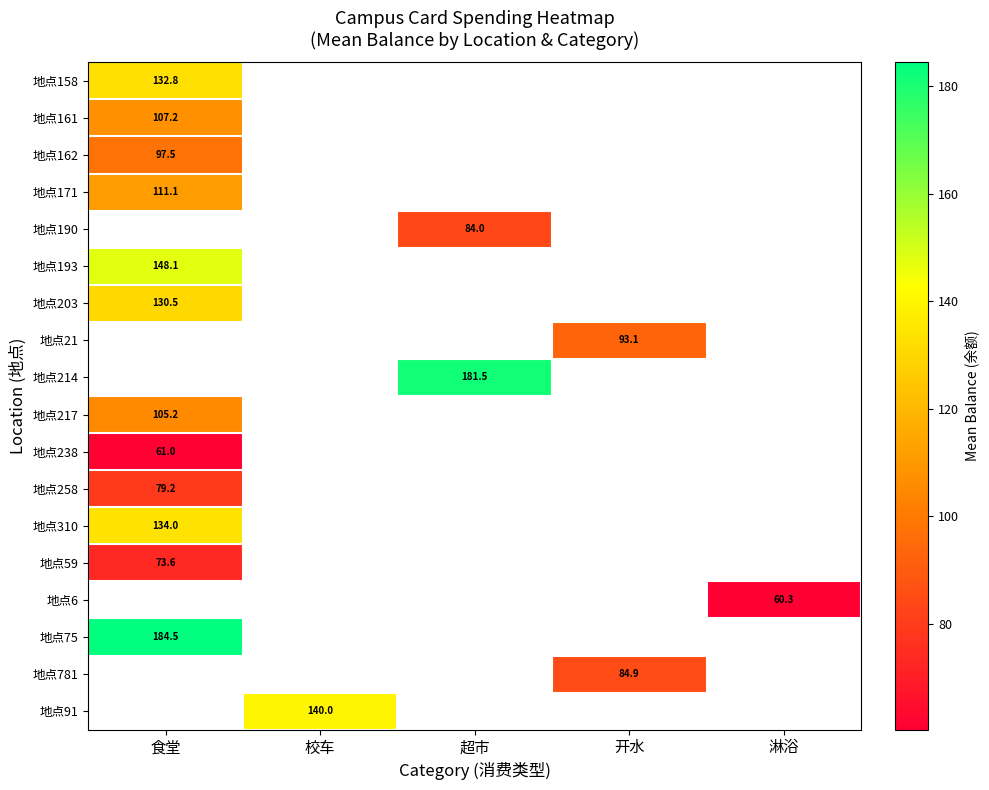

The 地点75 series shows 184.5 at 食堂. True or false?

True